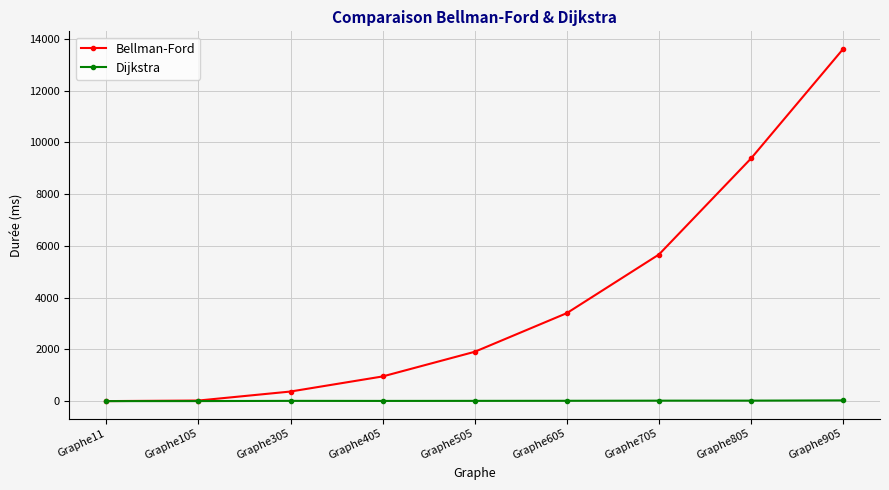

At Graphe605, list the series in order from smallest to largest.

Dijkstra, Bellman-Ford